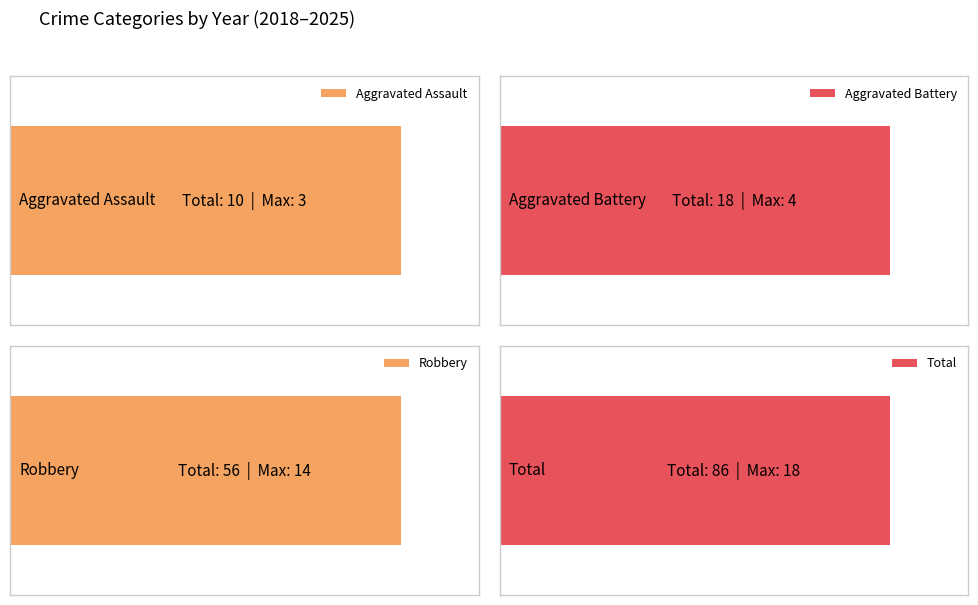

At how many categories does at least one series exceed 10?

3